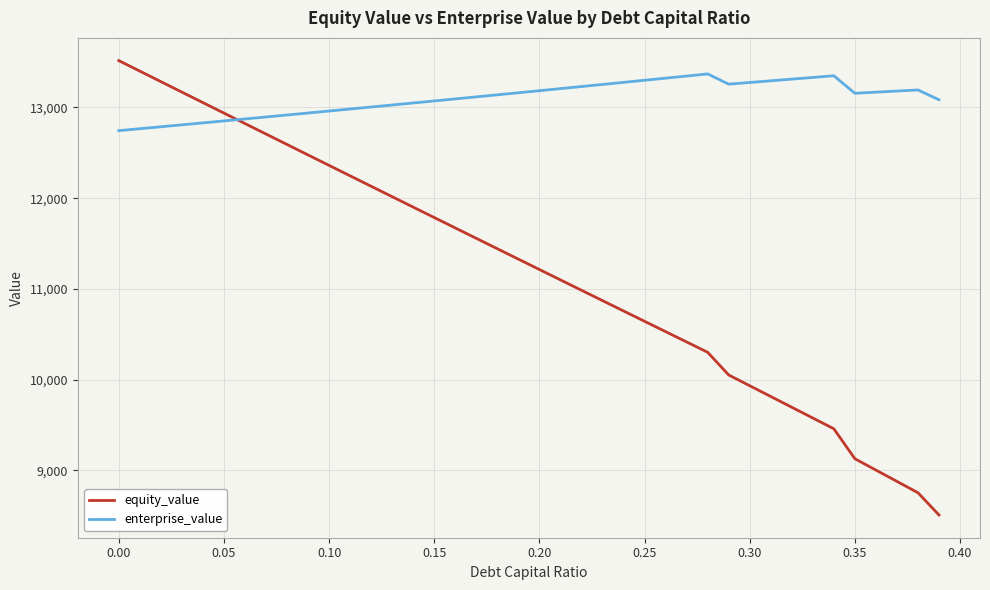

How many times do enterprise_value and equity_value cross each other?

1